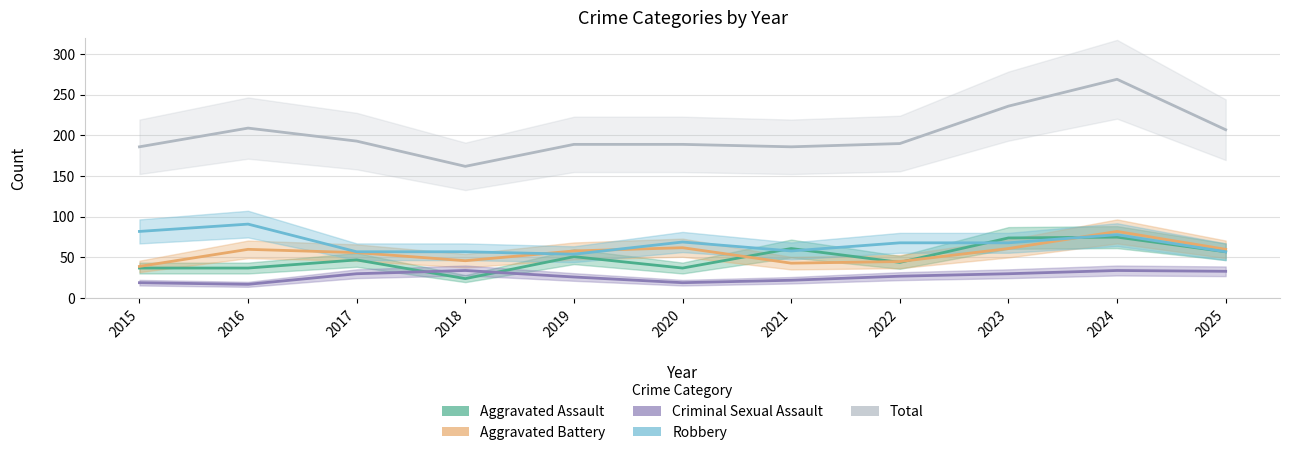

What is the sum of the Criminal Sexual Assault values at 2016 and 2025?

50